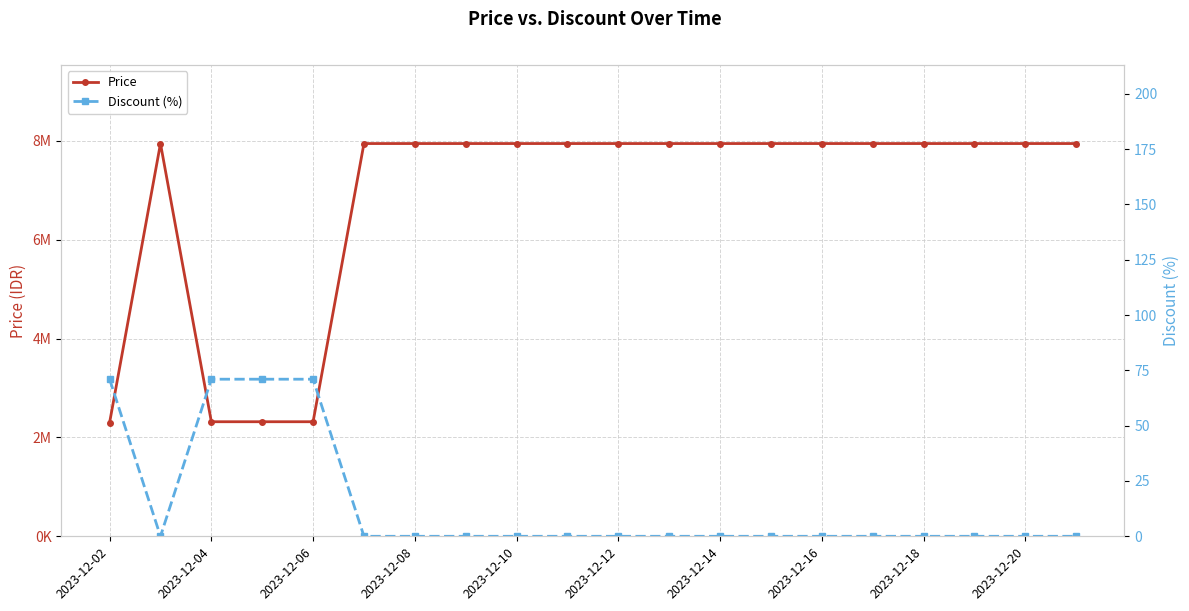

Rank the series by their average value, from lowest to highest.

Discount (%), Price